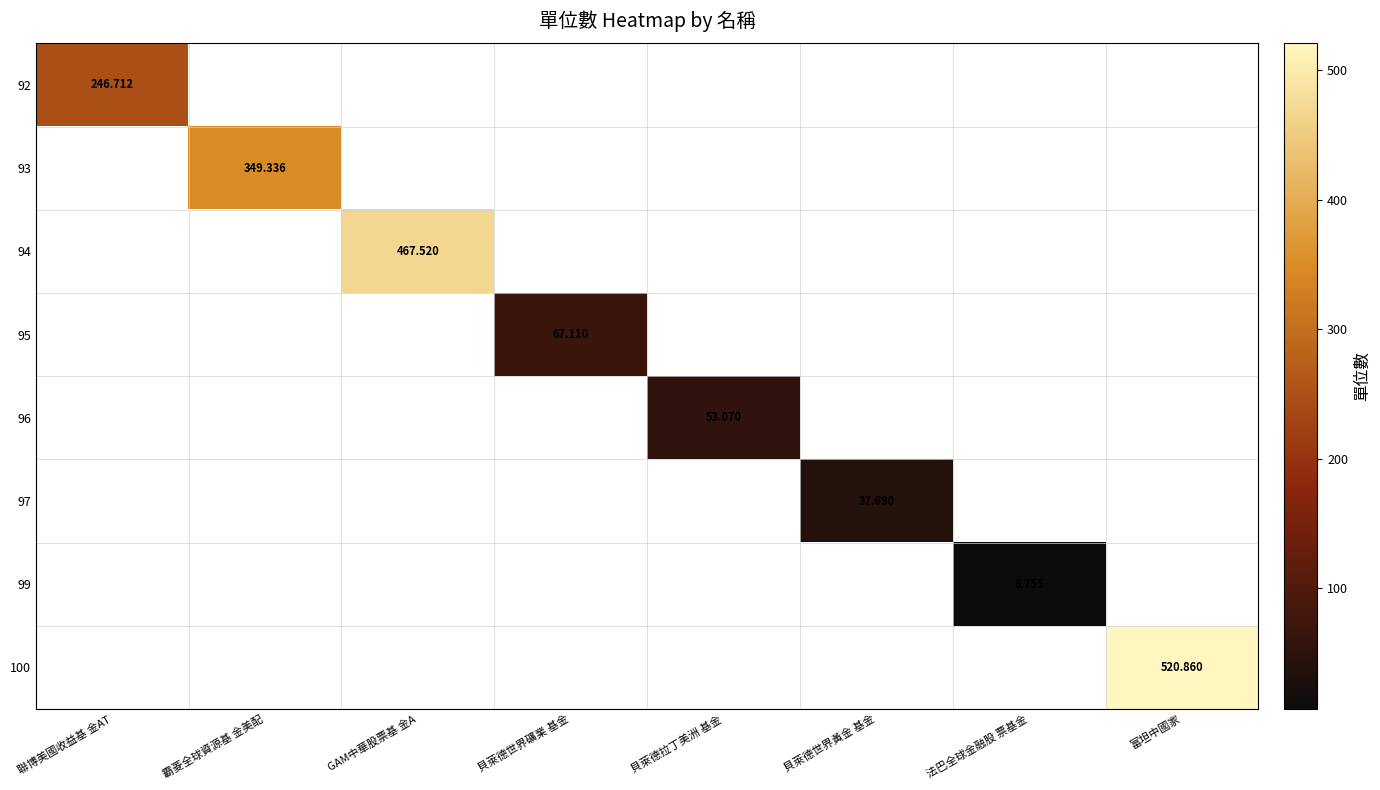

How many positive values does the 95 series have?

1